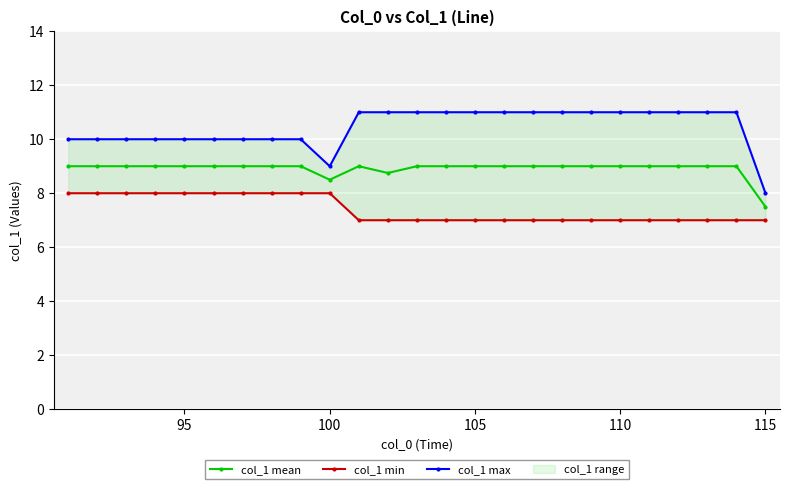

True or false: col_1 mean has more than 0 interior local peaks.

True